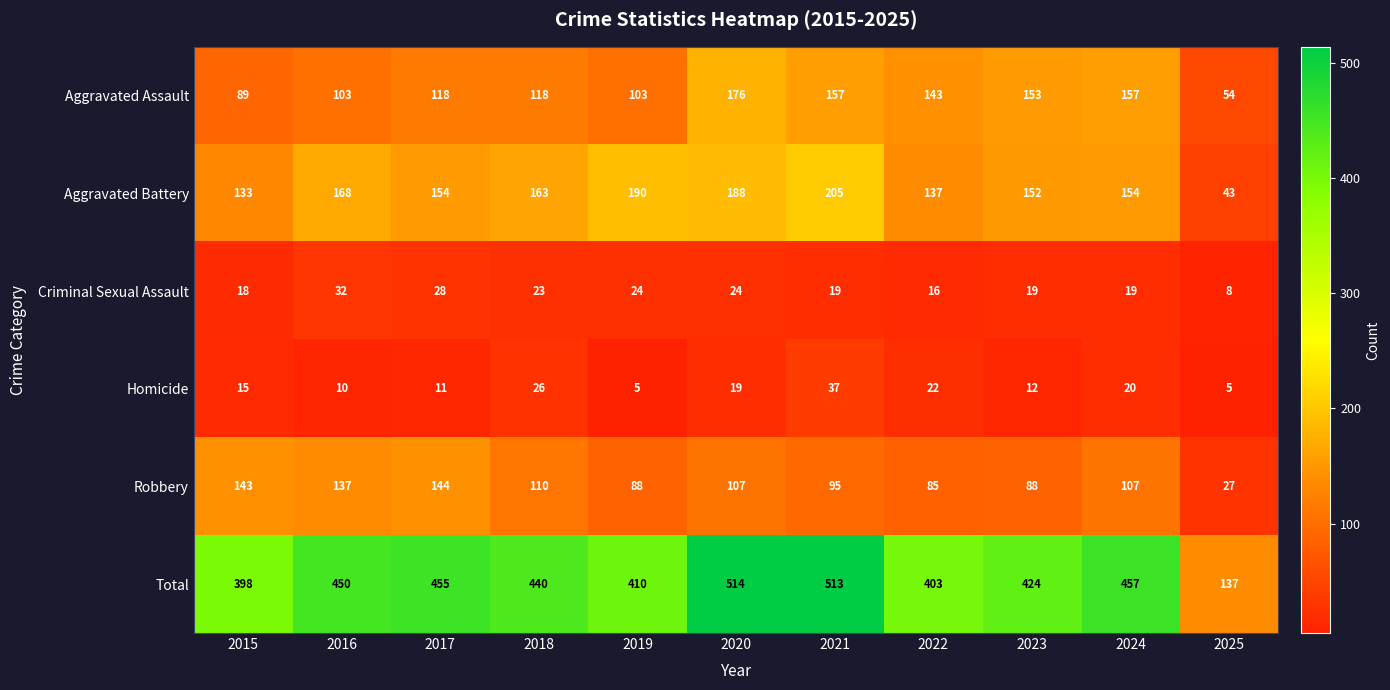

Between 2022 and 2024, which series saw the biggest shift?

Total